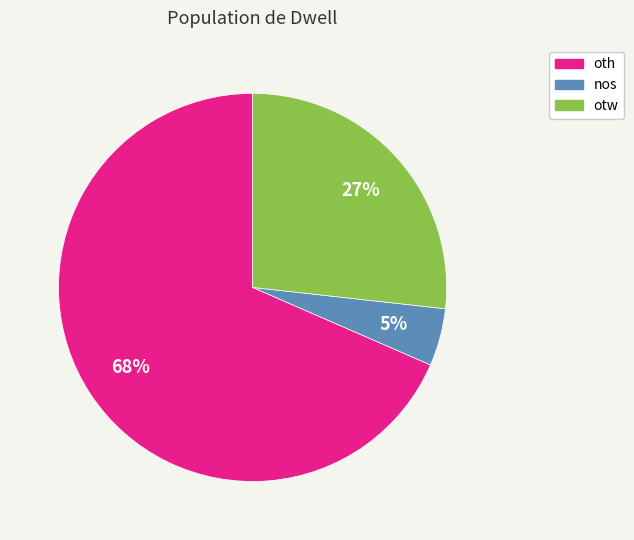

To the nearest percent, what percentage of the pie is otw?

27%